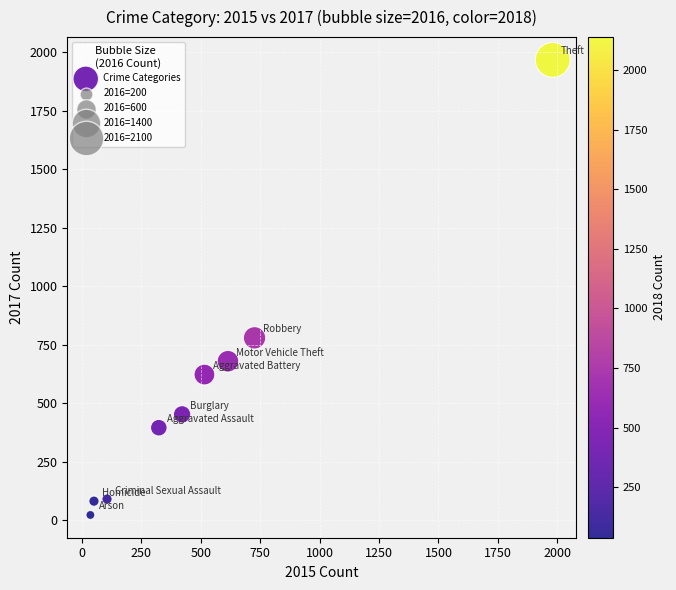

What is the average X value?

530